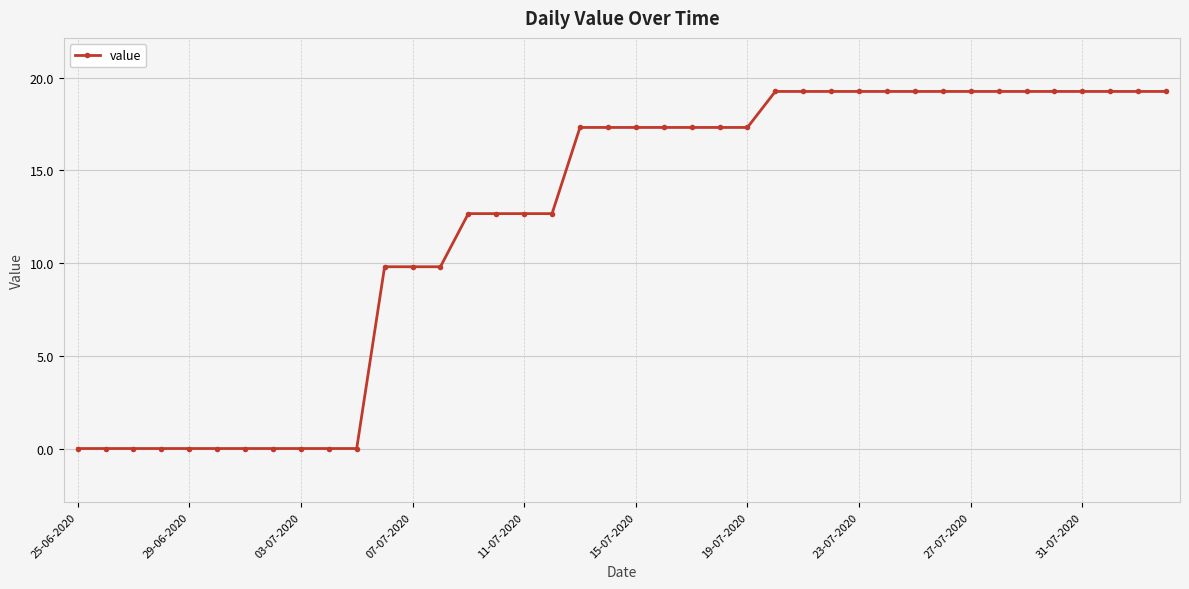

What is the difference between the maximum and minimum values?

19.3